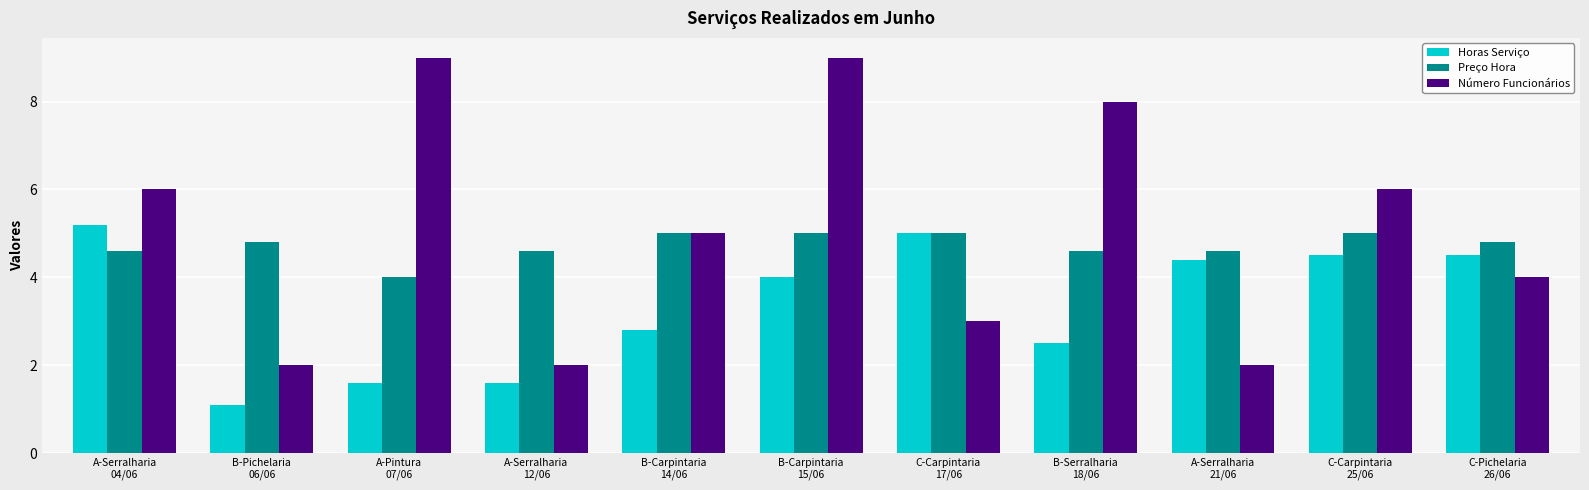

What position from the left is C-Carpintaria
17/06?

7